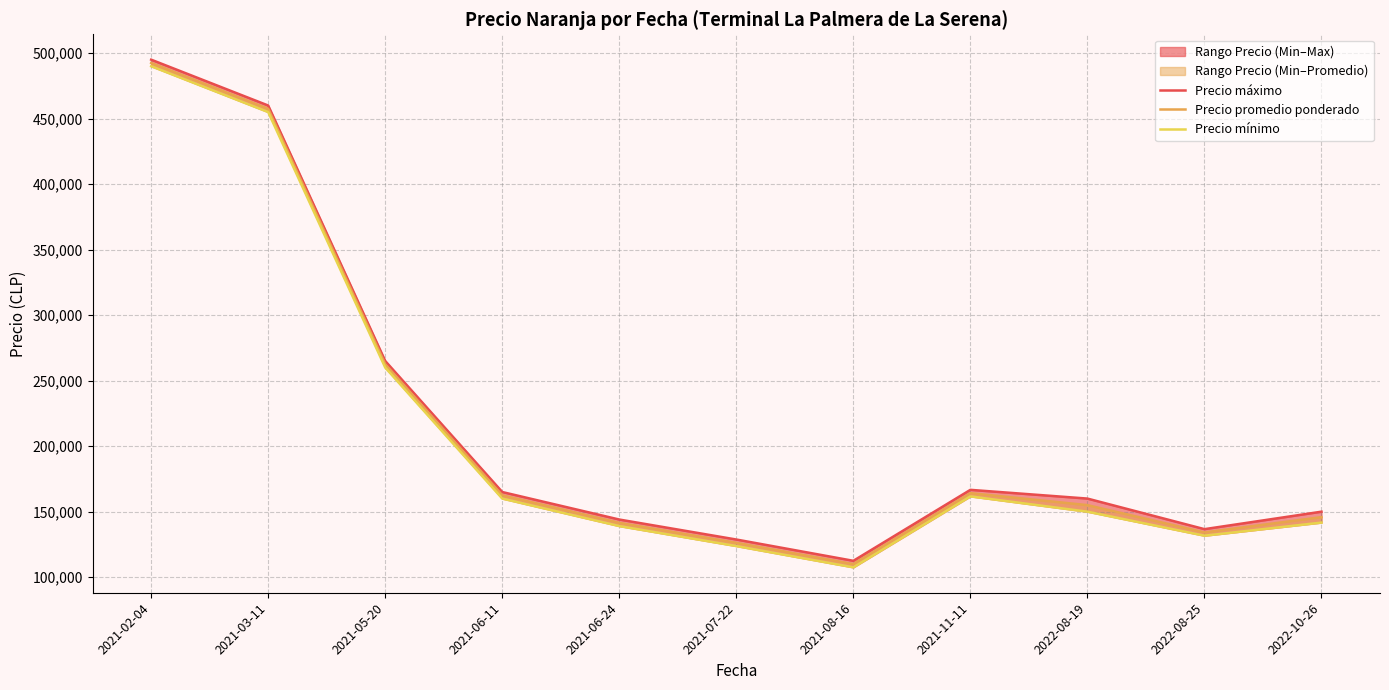

How many interior local valleys does the Precio máximo series have?

2